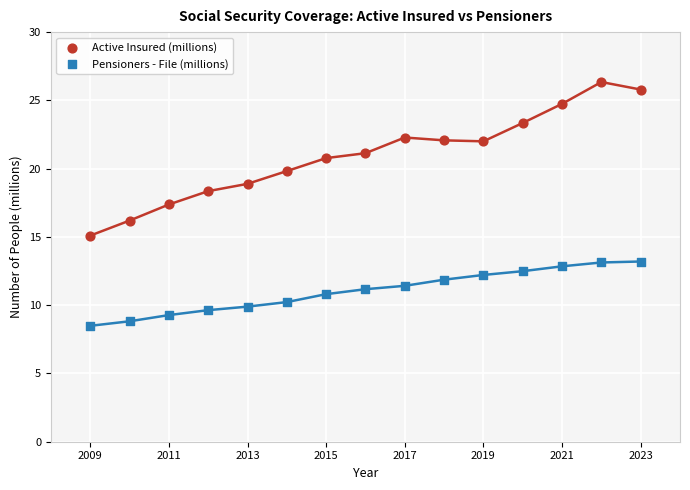

Across all series, what Y value is closest to 17?

17.4